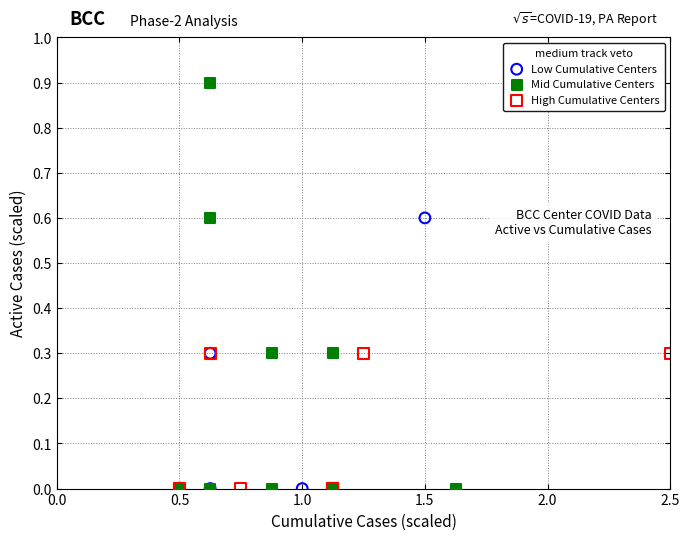

Which series has the widest spread of Y values?

Mid Cumulative Centers